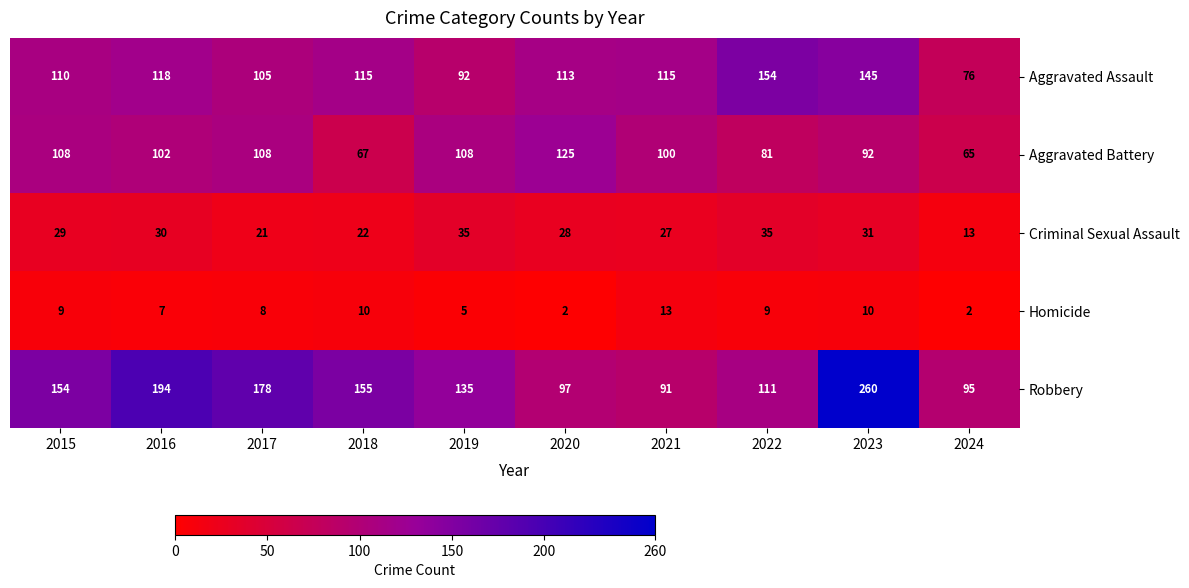

The value of Aggravated Battery at 2023 is 92. True or false?

True